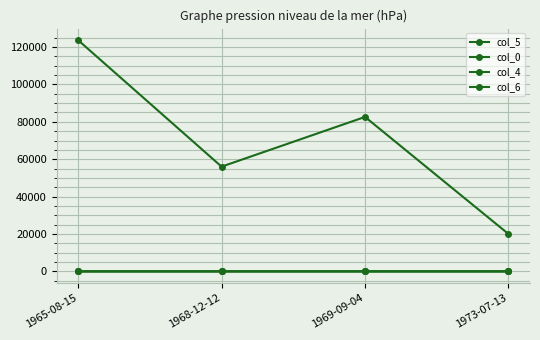

Count the col_0 values in the range 2 to 5.

3